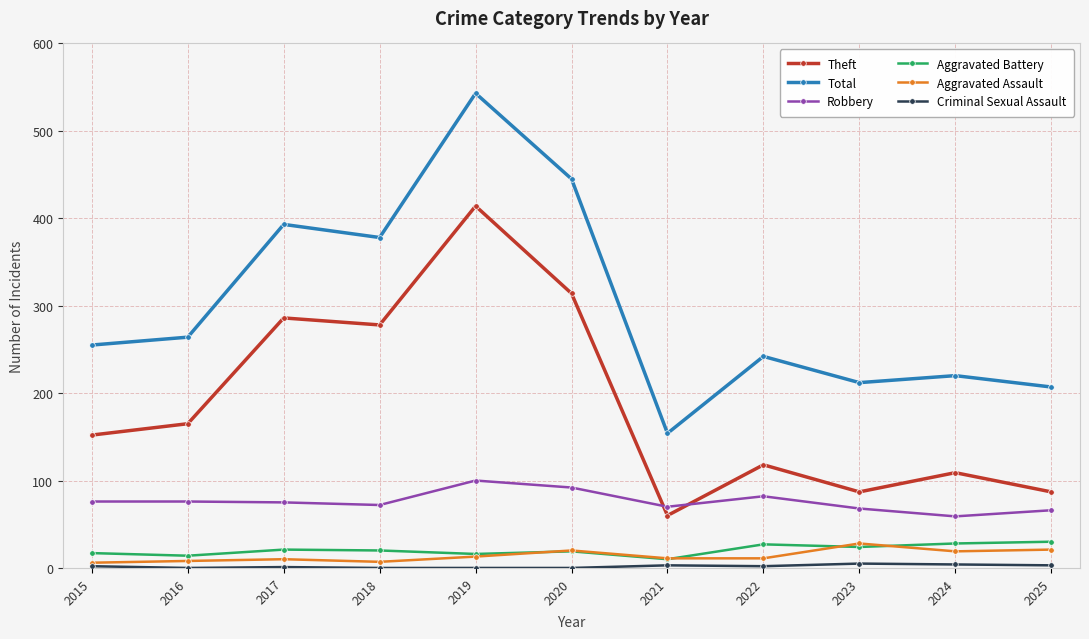

In Total, how many points are higher than both neighbors (excluding endpoints)?

4